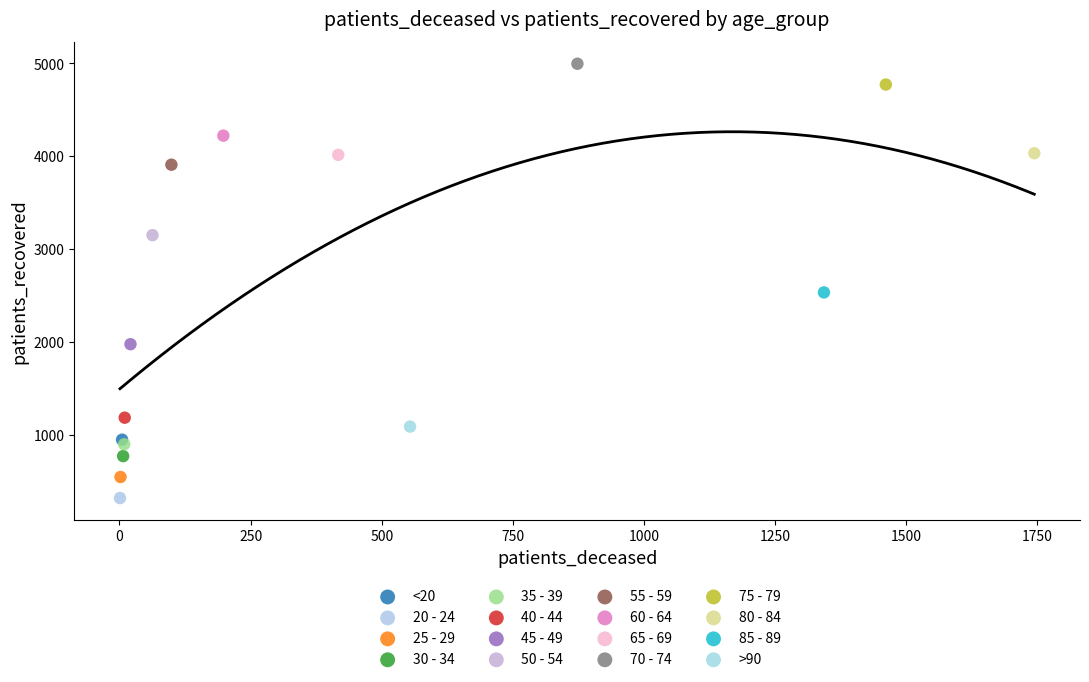

Which series reaches the maximum Y coordinate?

70 - 74